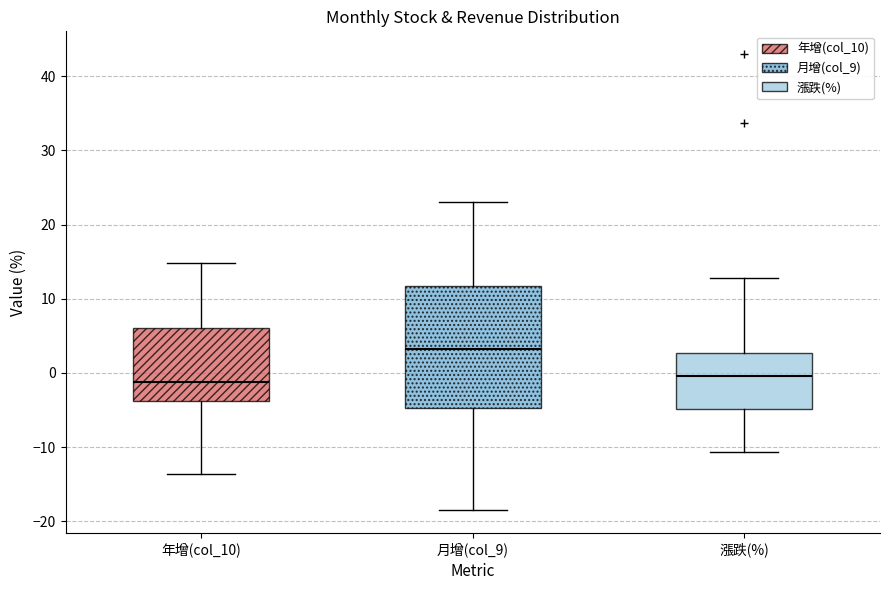

Reading left to right, transcribe this box plot: for each box, give where its median line is, the range the box spans, and where its two whiskers end, as read against the y-axis. The values are not printed on the chart, so give them approximately, as read against the axis.

年增(col_10): median -1, box -4 to 6, whiskers -14 to 15
月增(col_9): median 3, box -5 to 12, whiskers -18 to 23
漲跌(%): median 0, box -5 to 3, whiskers -11 to 13